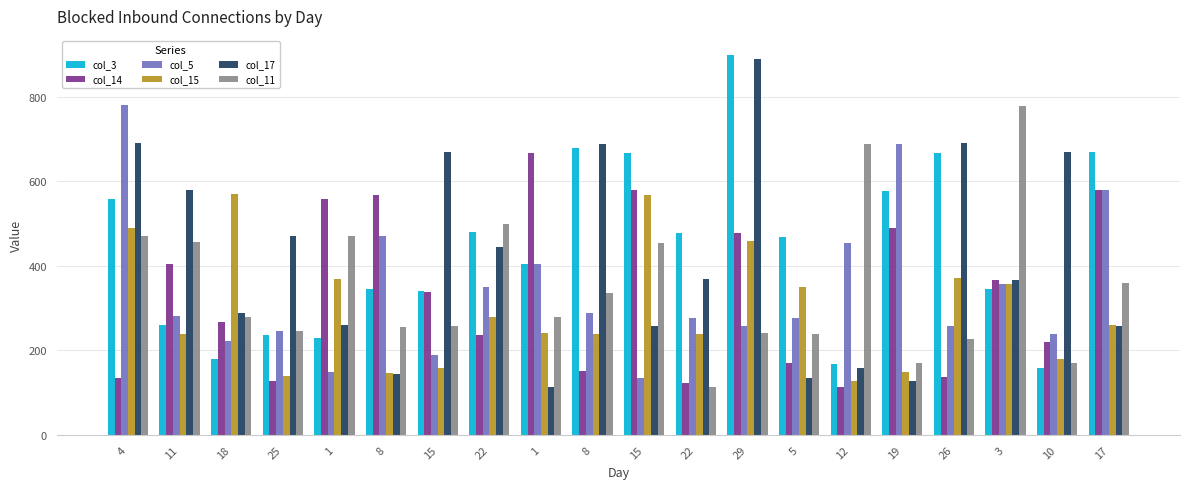

The value of col_11 at 12 is 144. True or false?

False